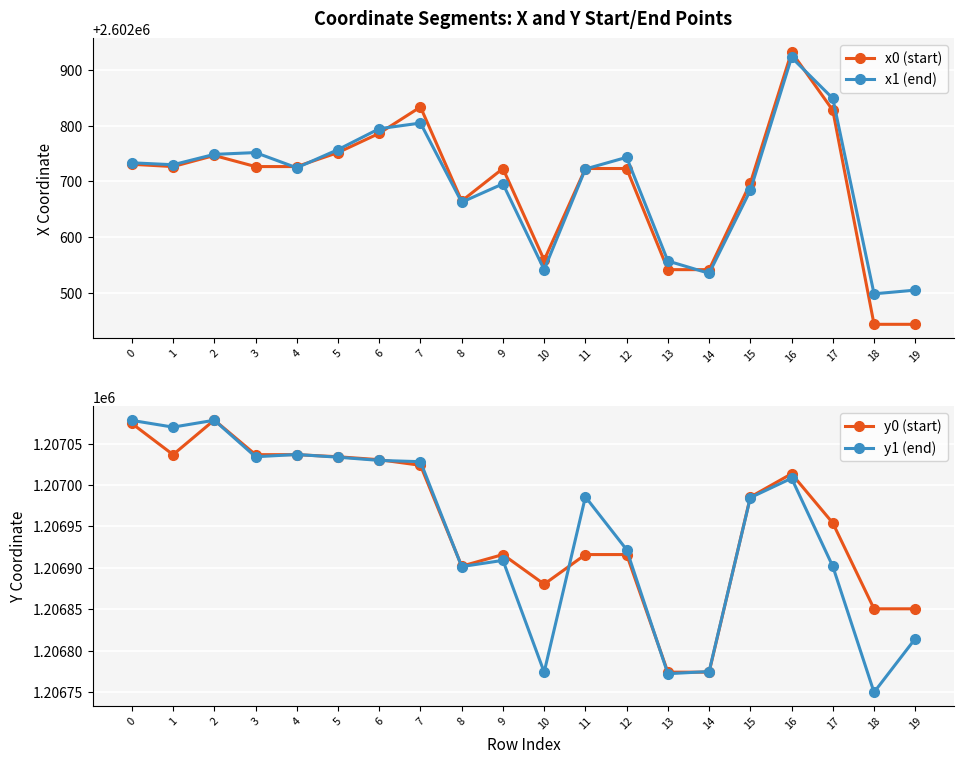

True or false: x1 (end) and y1 (end) intersect in this chart.

False